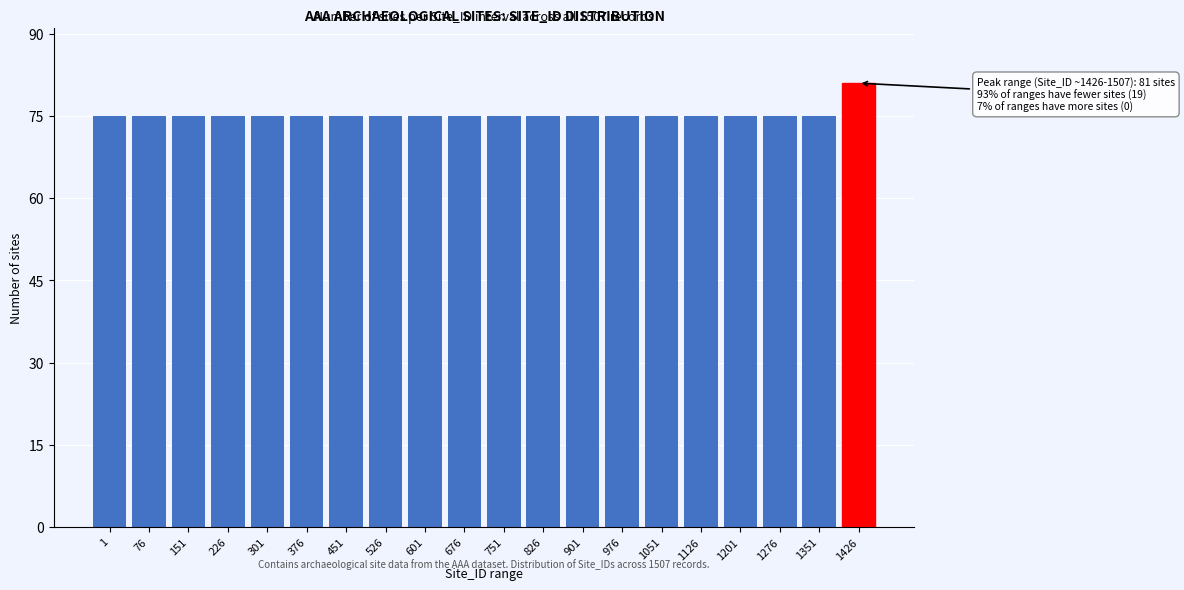

Reading left to right, list all the values displayed in this chart.

1=75	76=75	151=75	226=75	301=75	376=75	451=75	526=75	601=75	676=75	751=75	826=75	901=75	976=75	1051=75	1126=75	1201=75	1276=75	1351=75	1426=81